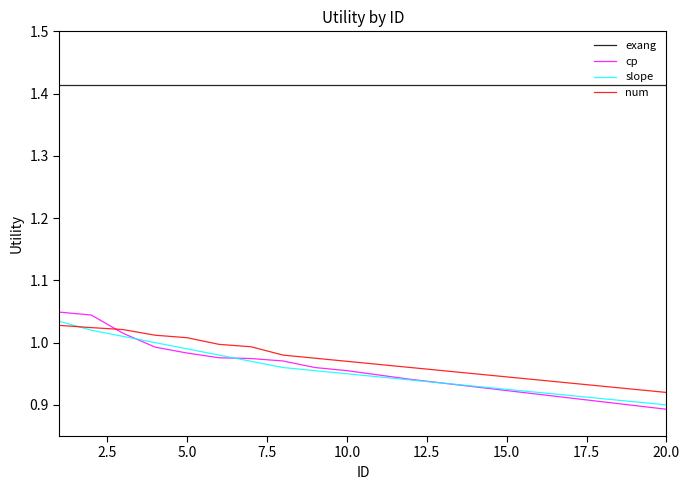

True or false: exang and slope intersect in this chart.

False